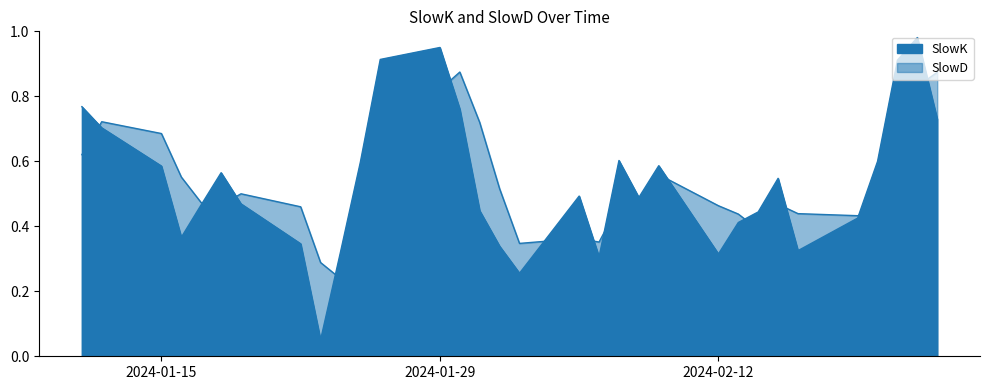

What is the difference between the maximum and second lowest values in the SlowK series?

0.7